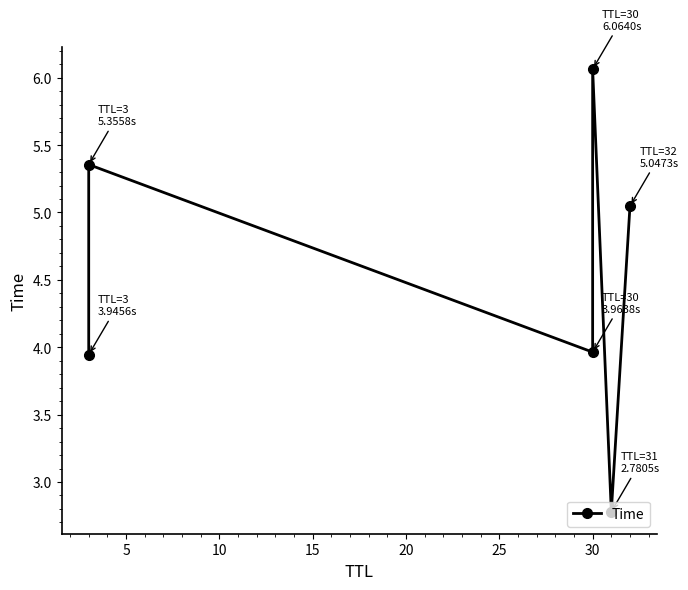

Count the number of categories in the chart.

6